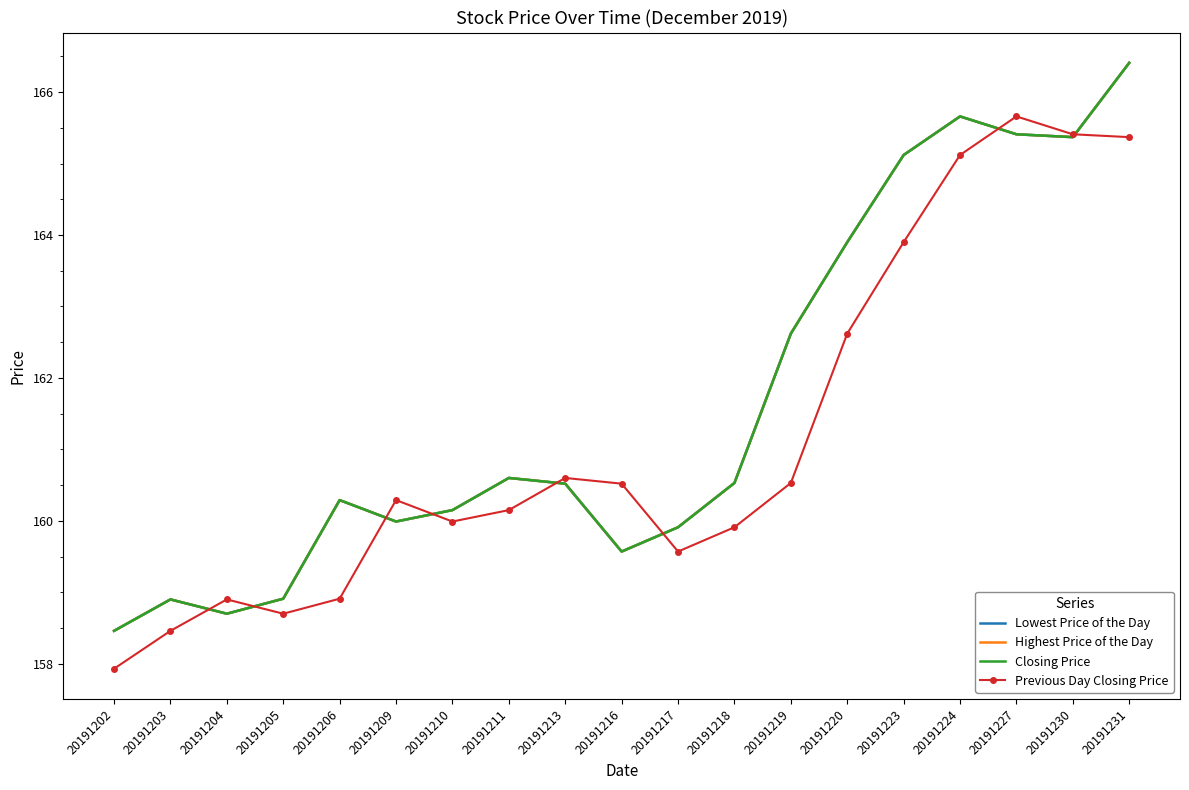

True or false: Closing Price has a value of 94.2 at 20191202.

False